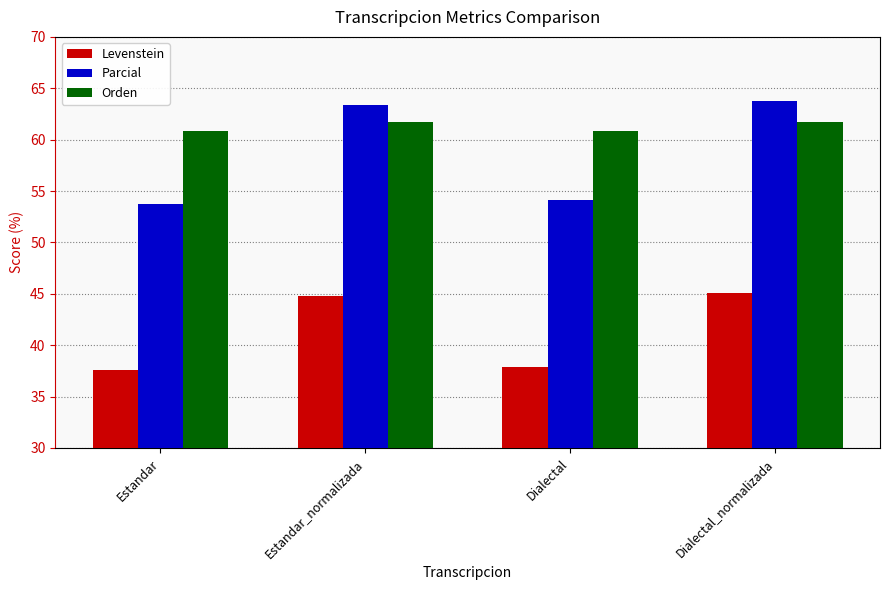

List the labels in order of Parcial value, smallest first.

Estandar, Dialectal, Estandar_normalizada, Dialectal_normalizada